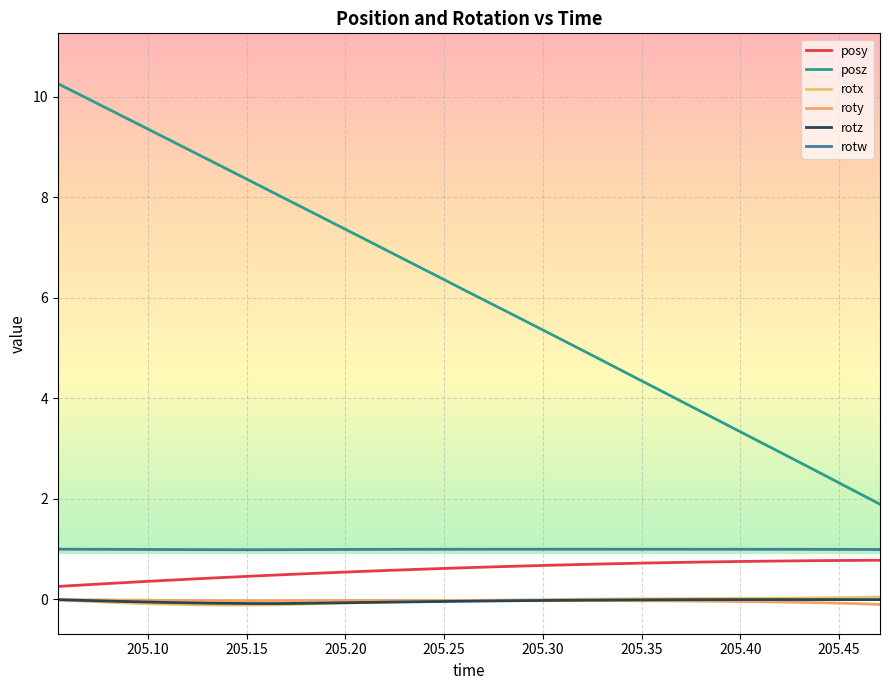

How many series are shown in this chart?

6